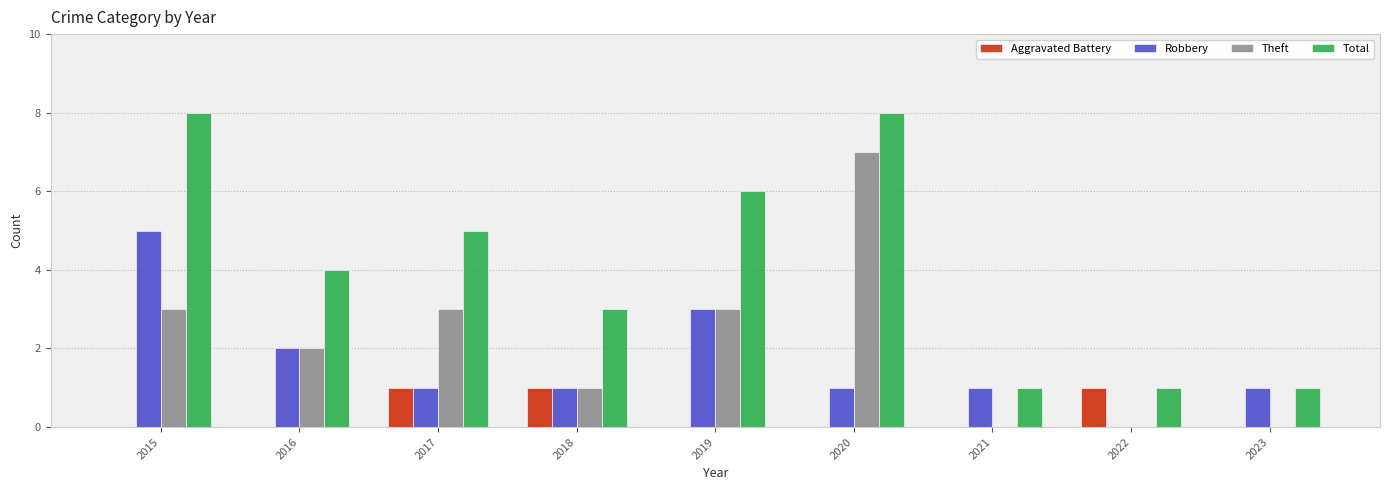

Does the chart contain stacked bars?

No